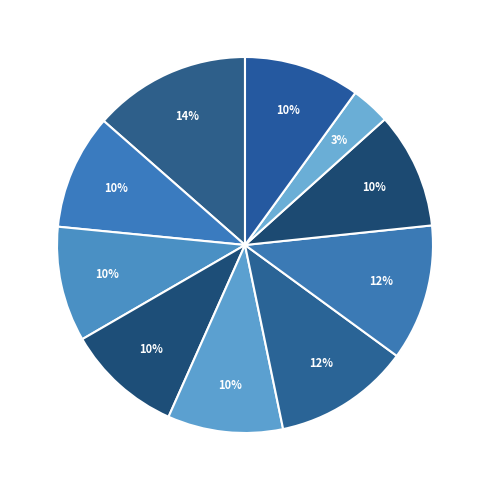

How many segments does this pie chart have?

10